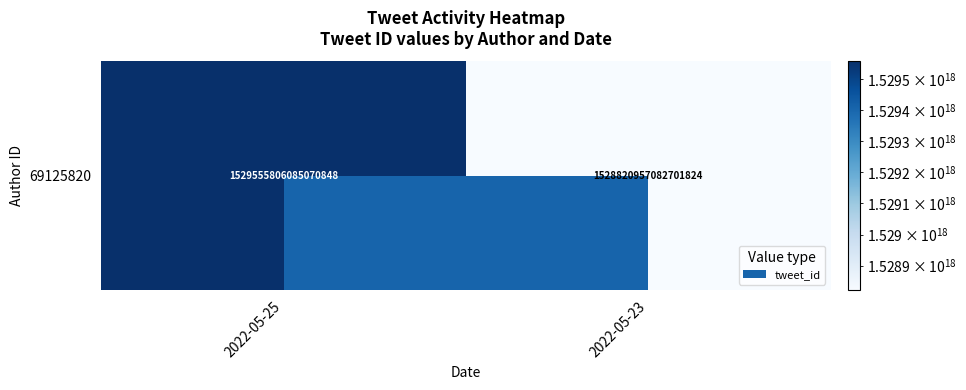

What is the minimum value shown in the chart?

1528820957082701824